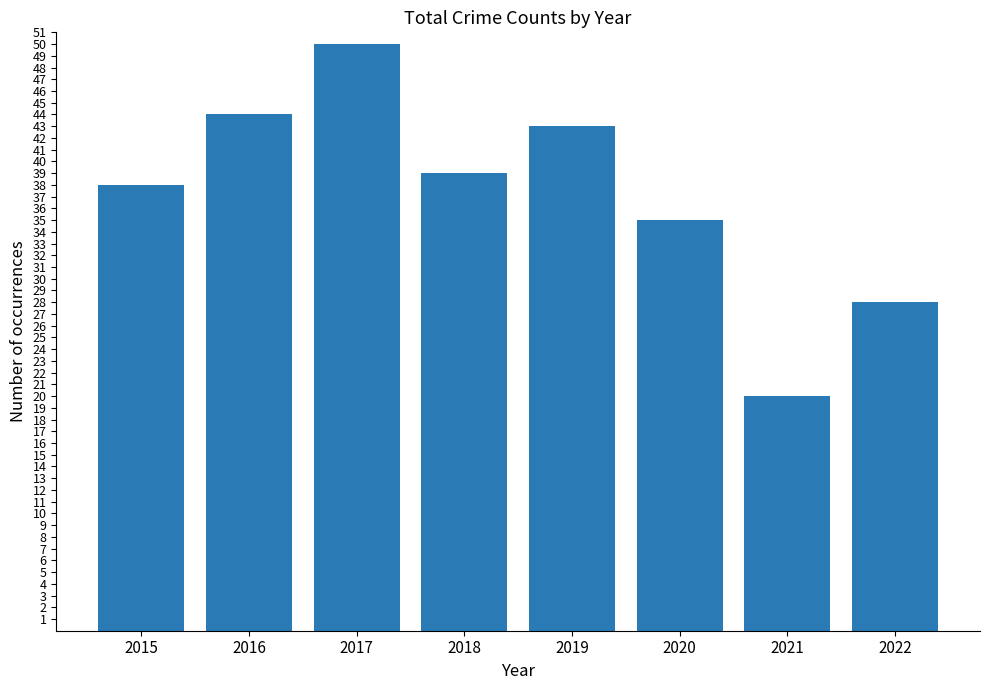

At which category does the chart reach its peak across all series?

2017